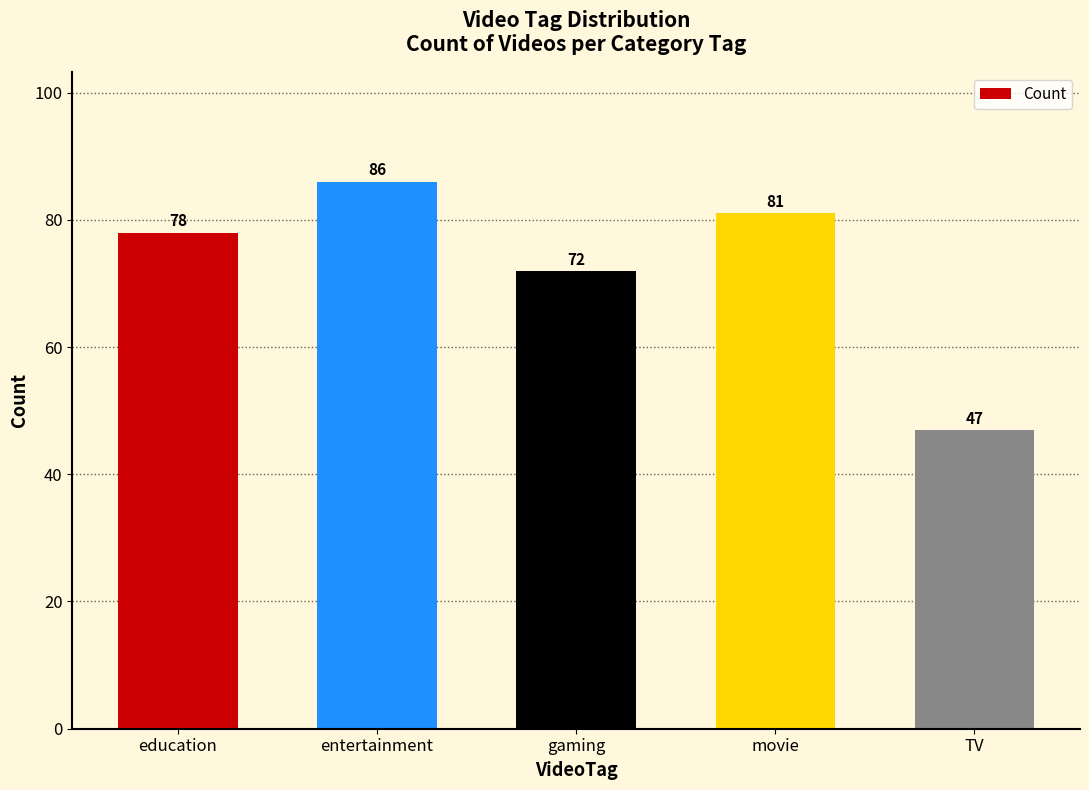

Between education and entertainment, which is larger?

entertainment